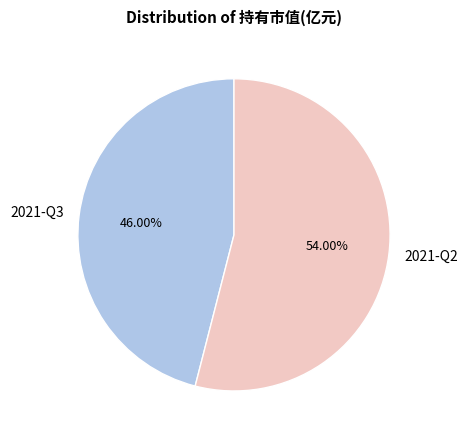

To the nearest percent, what percentage of the pie is 2021-Q2?

54%